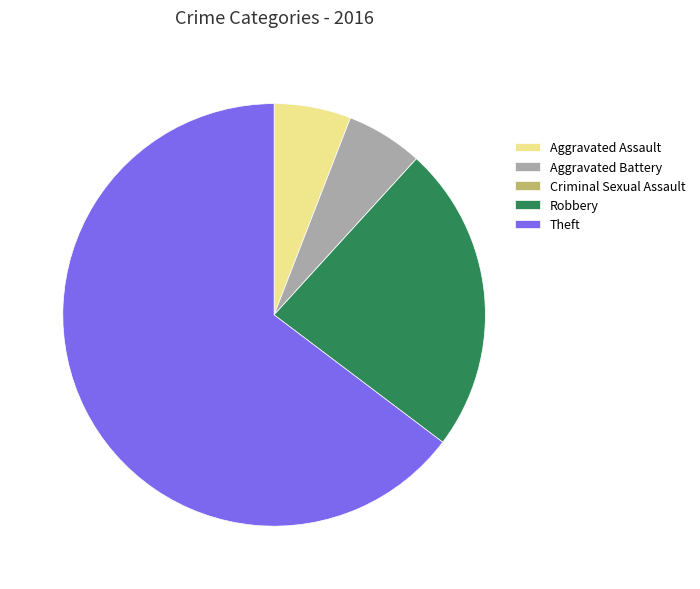

The Aggravated Assault slice represents 20% of the pie. True or false?

False